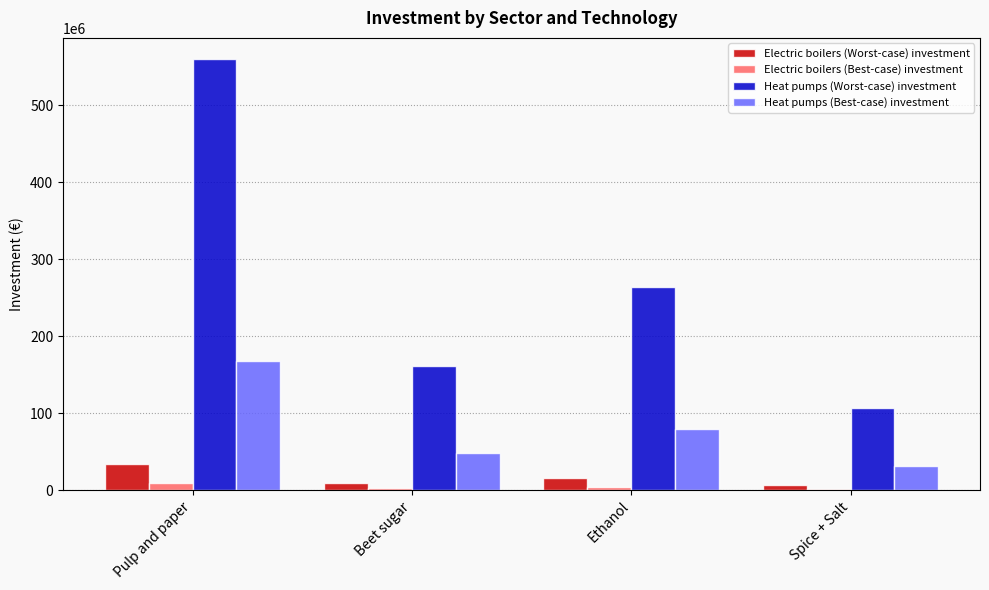

What is the value of the Electric boilers (Worst-case) investment bar at the 1st from the left?

33570985.1